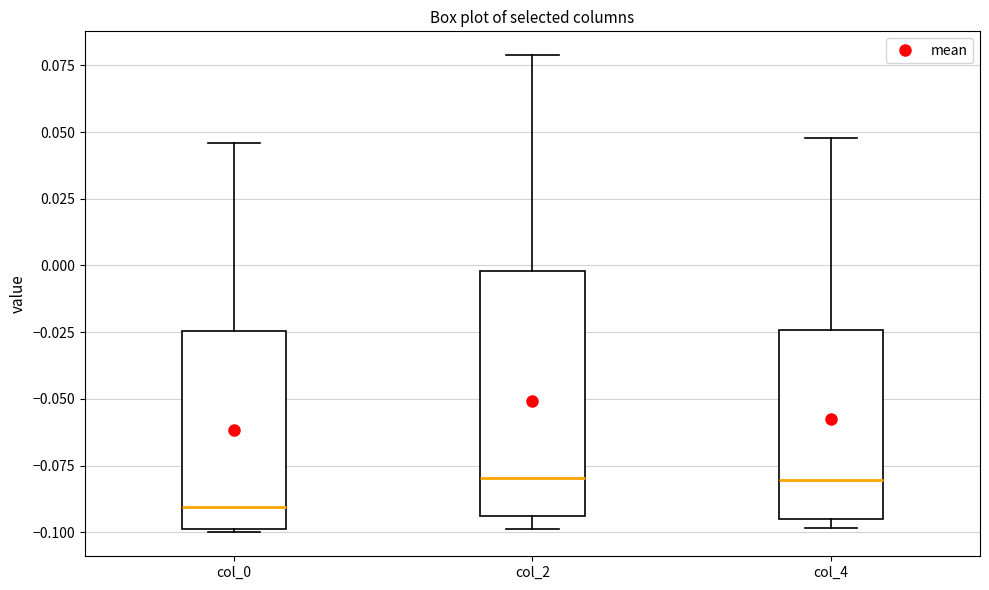

Where does the upper whisker of the box for col_0 end on the y-axis? The values are not printed on the chart, so give them approximately, as read against the axis.

0.045